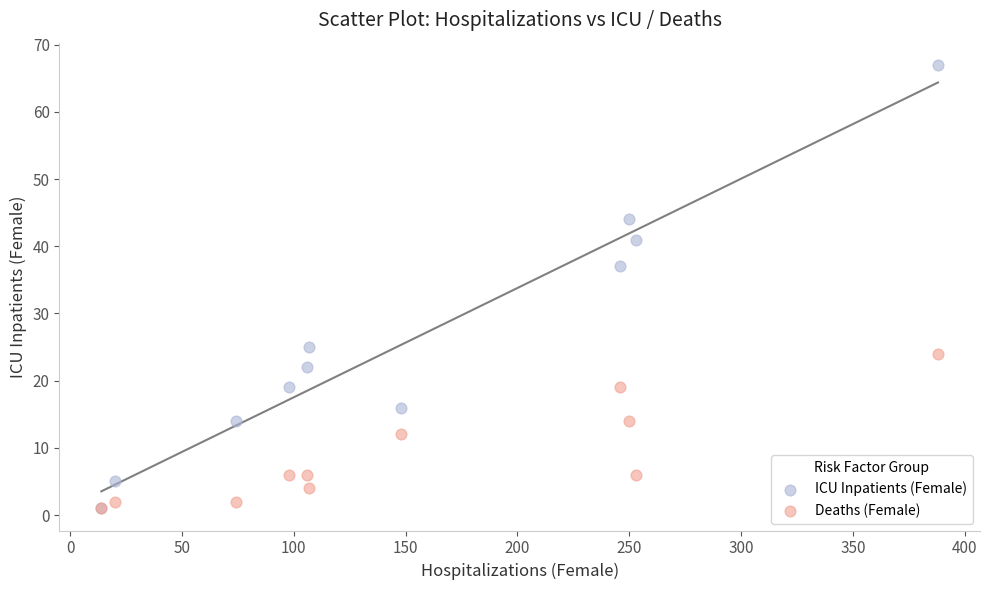

Which series has the largest Y range (max minus min)?

ICU Inpatients (Female)